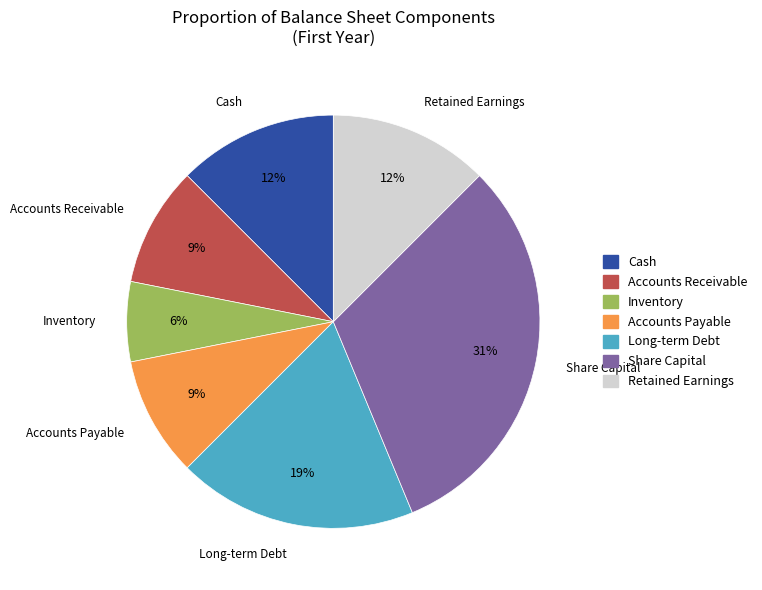

Between Accounts Receivable and Cash, which is larger?

Cash